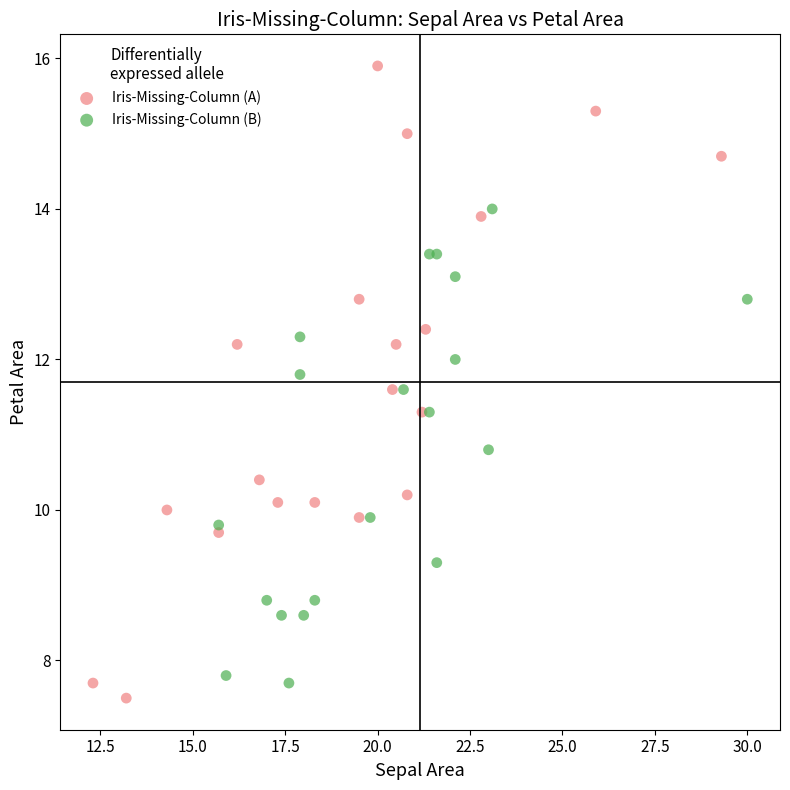

Which series reaches the maximum Y coordinate?

Iris-Missing-Column (A)